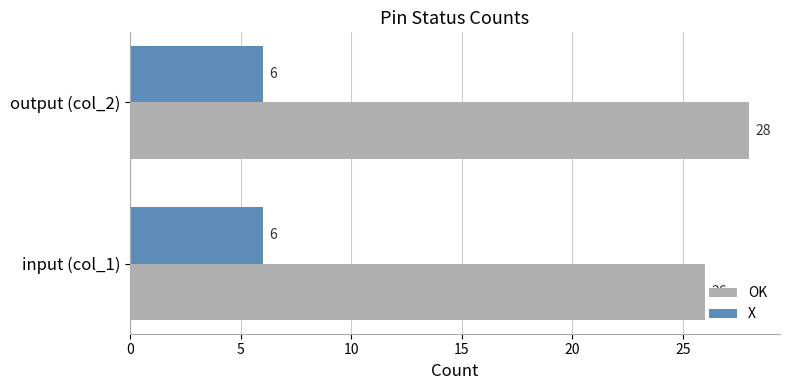

What is the sum of all OK values?

54